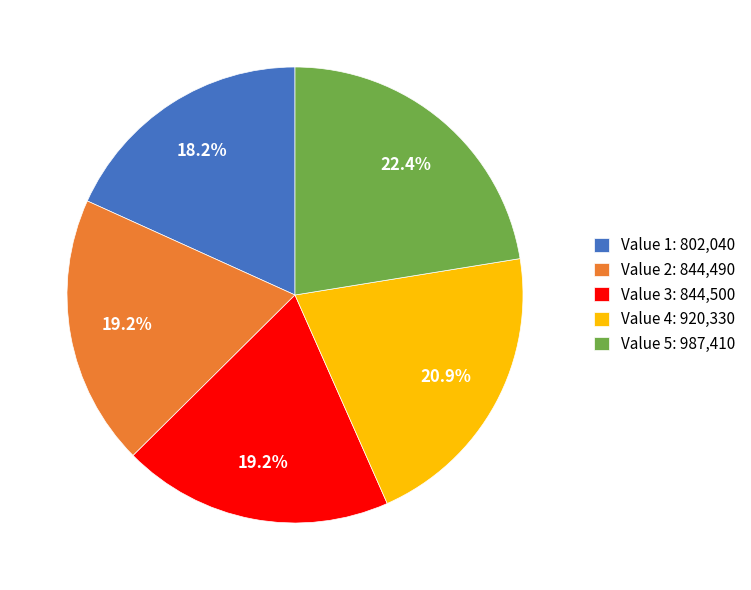

Approximately how many times larger is the value at Value 3: 844,500 compared to Value 1: 802,040?

1.1